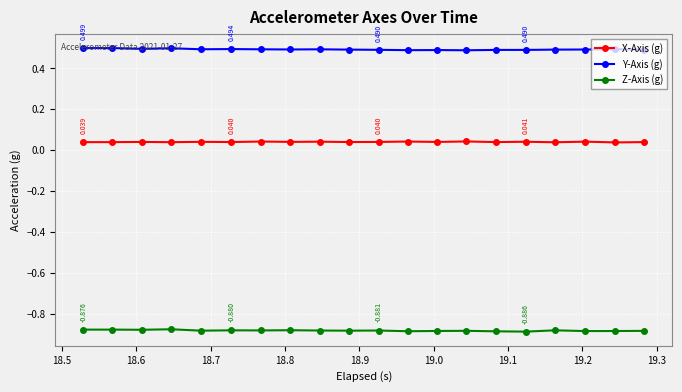

True or false: Z-Axis (g) and X-Axis (g) cross at least once.

False